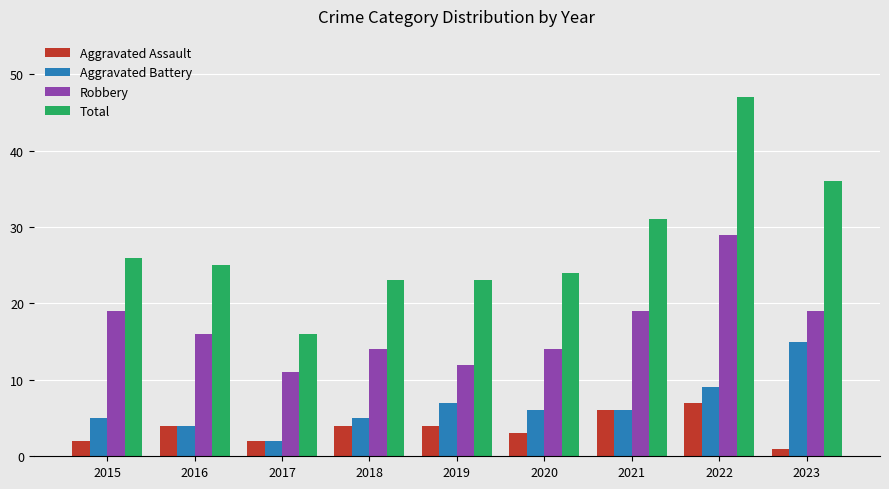

How many data points does each series have?

9